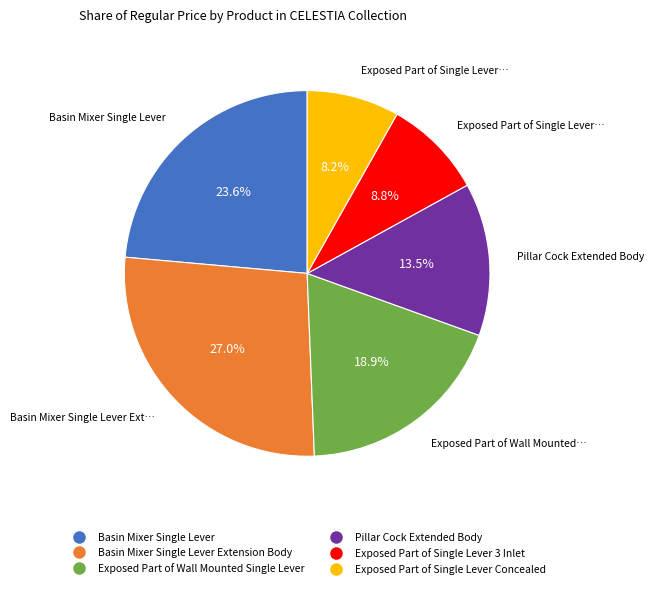

Is there any slice that represents more than half of the pie?

No